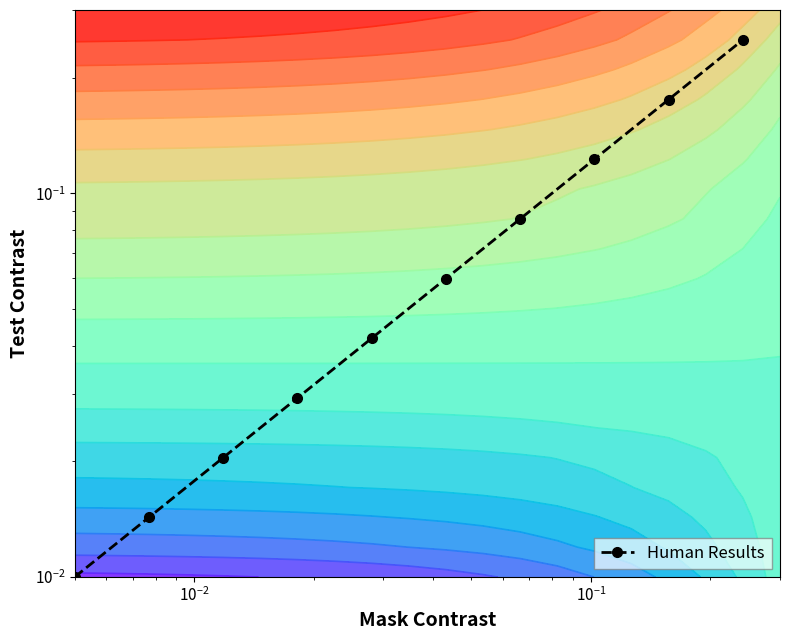

What is the sum of all values?

0.8